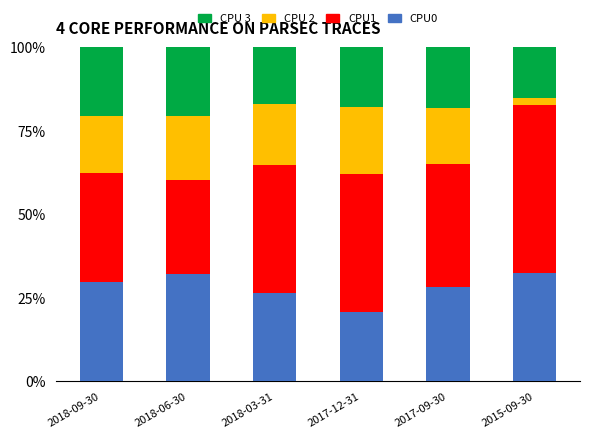

How many bars are there in total?

6